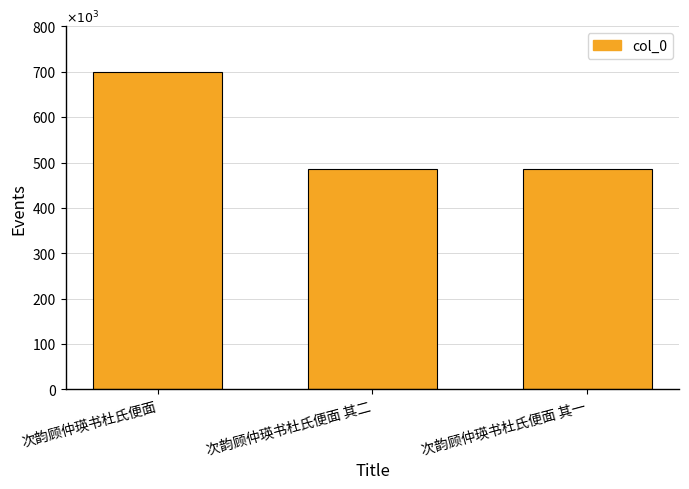

What is the smallest value displayed?

486137